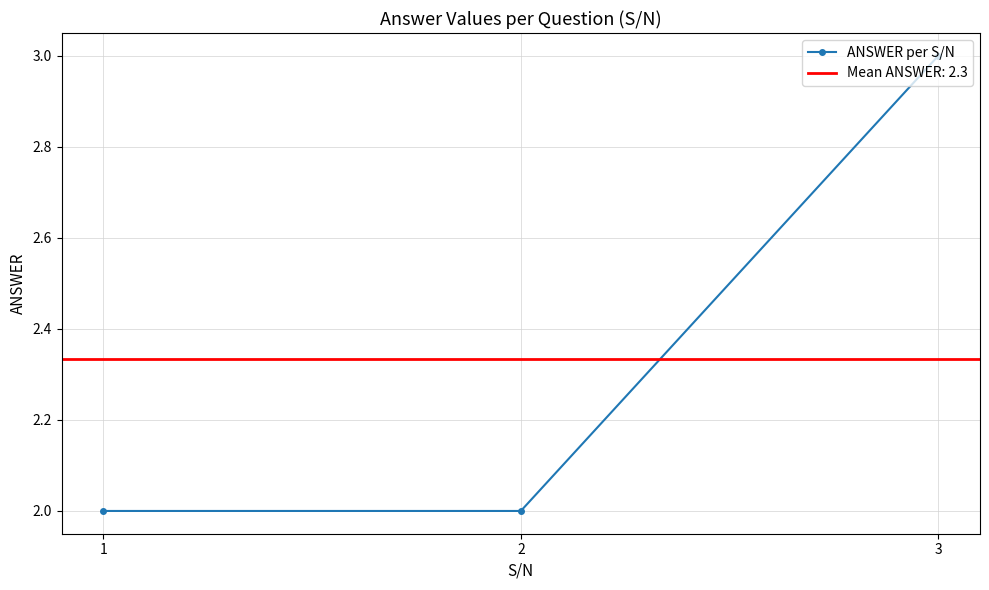

Which category has the lowest value across all series?

1